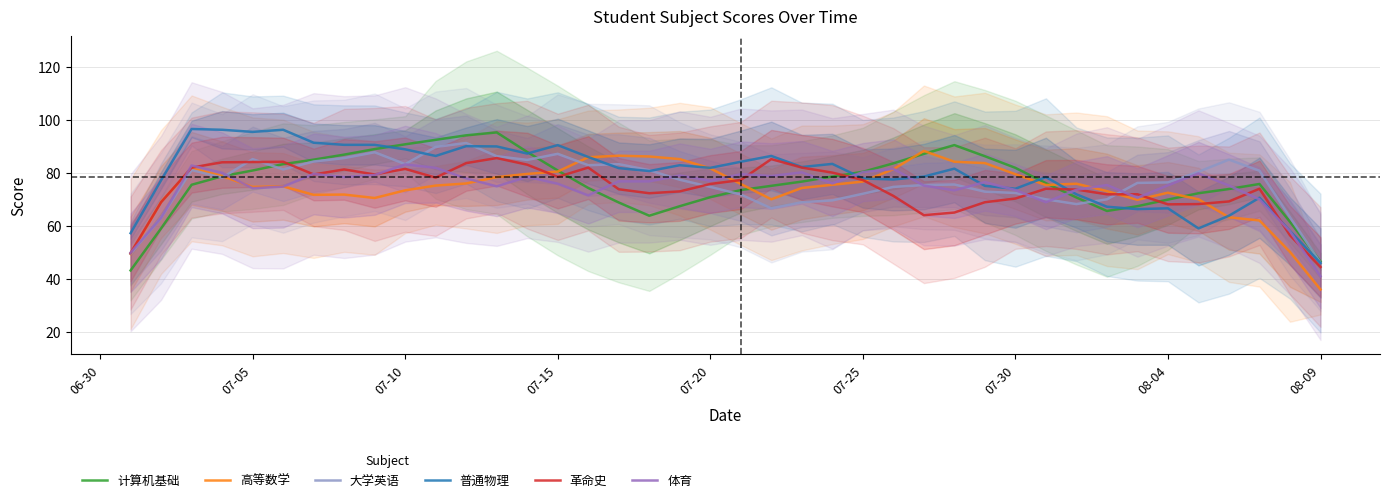

Reading right to left, what are all the values shown in this chart?

计算机基础: 46.5	61.5	75.8	73.9	72.3	69.9	67.4	65.6	70.7	76.1	81.9	86.3	90.5	87.2	83.6	80.4	78.6	76.7	75.1	73.5	70.8	67.4	63.8	68.8	74.3	80.9	87.9	95.3	94.2	92.5	90.8	89.0	86.9	85.0	83.3	80.9	78.7	75.5	59.0	43.1
高等数学: 35.9	50.1	62.0	63.2	70.0	72.5	69.8	73.1	75.9	75.4	79.5	83.7	84.2	88.3	81.4	76.7	75.5	74.3	70.0	75.8	81.7	85.2	86.2	86.5	85.9	80.5	79.6	78.4	76.0	75.2	73.4	70.5	71.8	71.7	74.9	74.7	78.8	81.7	69.0	49.3
大学英语: 46.0	63.2	80.8	85.0	80.4	76.4	76.2	70.0	68.2	70.0	72.4	72.9	75.6	75.4	74.7	72.1	69.6	68.9	66.6	71.8	74.7	77.4	81.0	83.3	82.9	87.2	84.9	86.3	91.3	89.8	83.3	87.8	85.6	84.3	81.3	85.2	78.2	81.1	63.0	49.4
普通物理: 45.9	58.0	70.6	63.8	59.0	66.6	66.3	67.2	71.9	78.4	74.0	75.1	81.6	78.6	77.5	77.9	83.4	82.2	86.4	84.2	81.9	82.9	80.7	81.8	86.0	90.5	87.3	90.0	90.1	86.4	88.9	90.6	90.6	91.4	96.3	95.5	96.3	96.6	77.2	57.2
革命史: 44.4	56.4	74.0	69.2	68.2	68.1	71.9	71.9	73.7	74.0	70.3	68.9	65.0	64.0	71.3	77.3	80.1	82.0	85.2	77.3	75.8	73.0	72.3	73.8	82.0	78.5	83.1	85.6	83.7	78.2	81.5	79.4	81.3	79.4	84.2	84.1	84.0	82.0	68.9	49.7
体育: 40.9	57.9	70.0	75.2	79.8	75.3	70.6	75.4	73.6	68.9	73.5	76.5	73.4	75.2	81.5	80.3	76.0	80.2	78.8	79.5	77.0	79.0	76.8	76.8	71.5	75.9	78.5	74.9	77.9	81.9	83.2	79.2	78.4	79.6	74.8	74.2	80.0	82.8	63.0	49.8